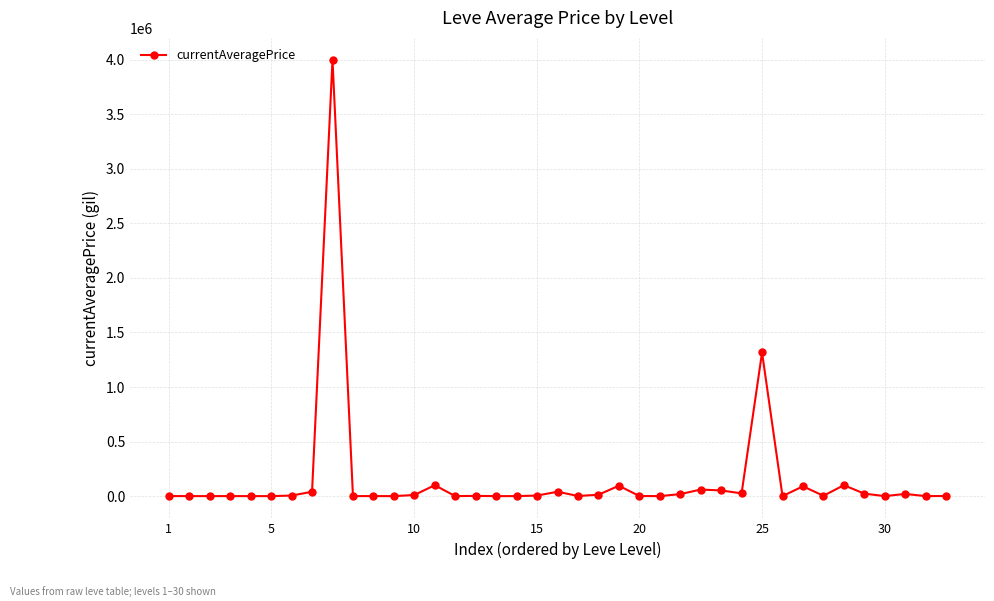

What is the greatest value displayed?

4000150.0